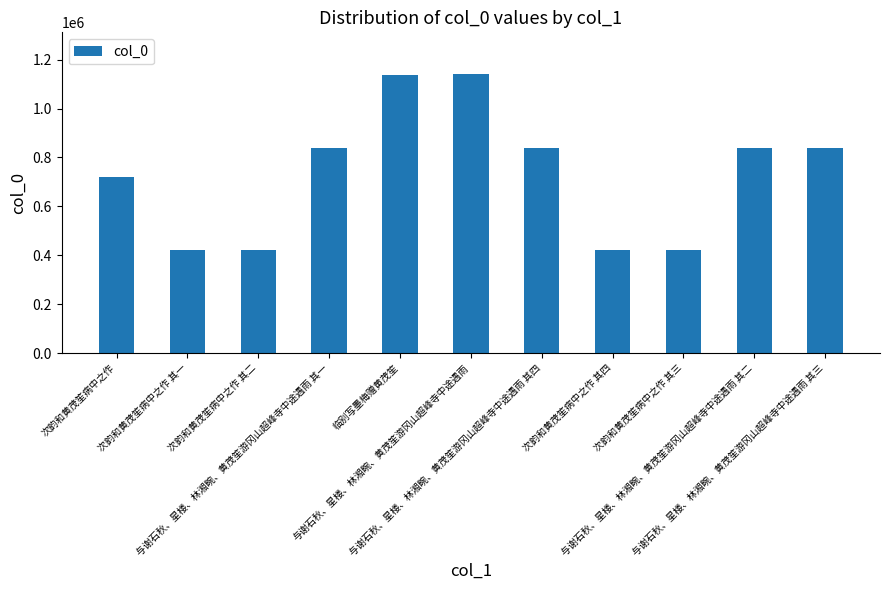

What is the difference between the values at 与谢石秋、星楼、林湘畹、黄茂笙游冈山超峰寺中途遇雨 and 与谢石秋、星楼、林湘畹、黄茂笙游冈山超峰寺中途遇雨 其一?

301776